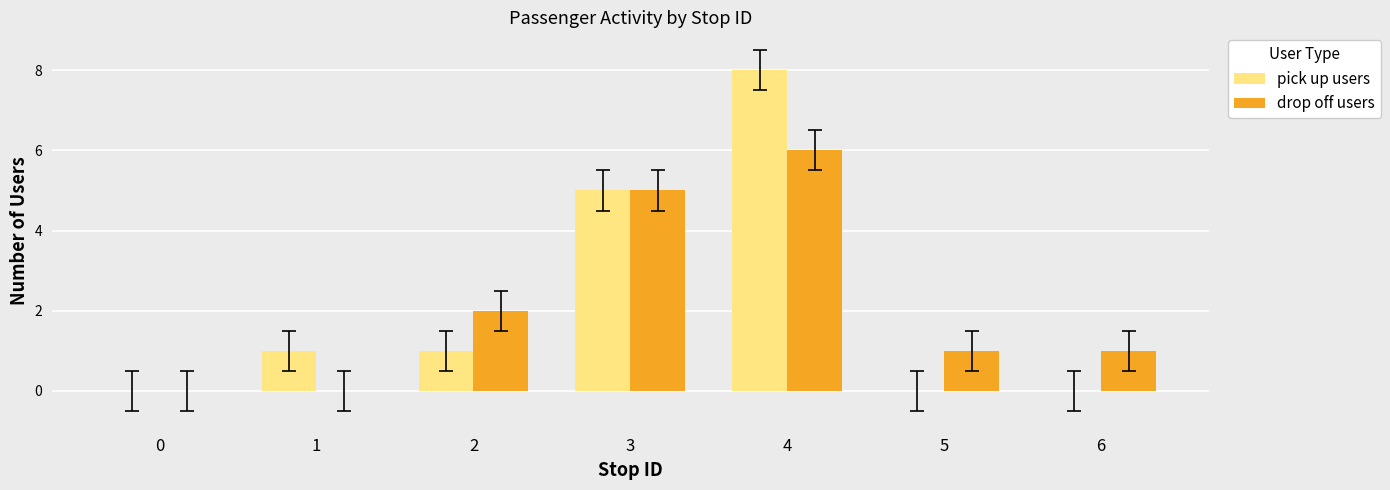

What is the total value across all series at 4?

14